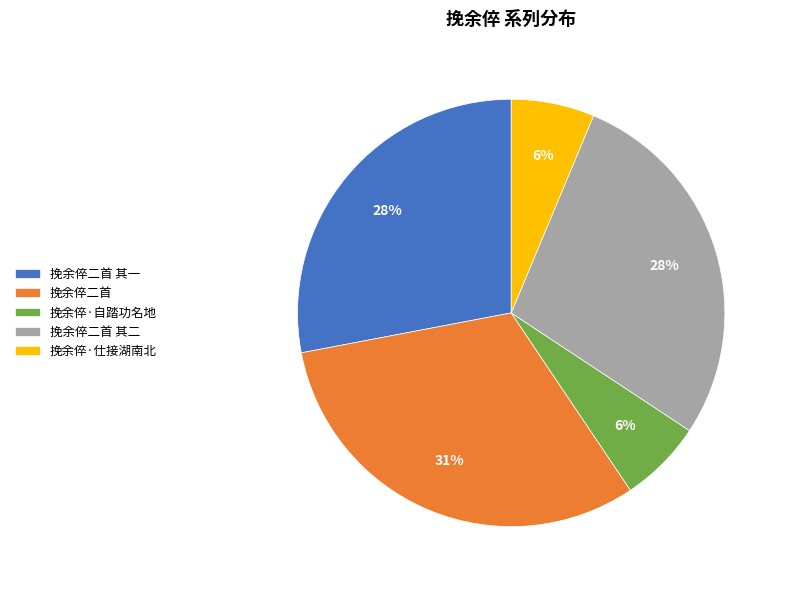

Between 挽余倅二首 and 挽余倅二首 其二, which is larger?

挽余倅二首